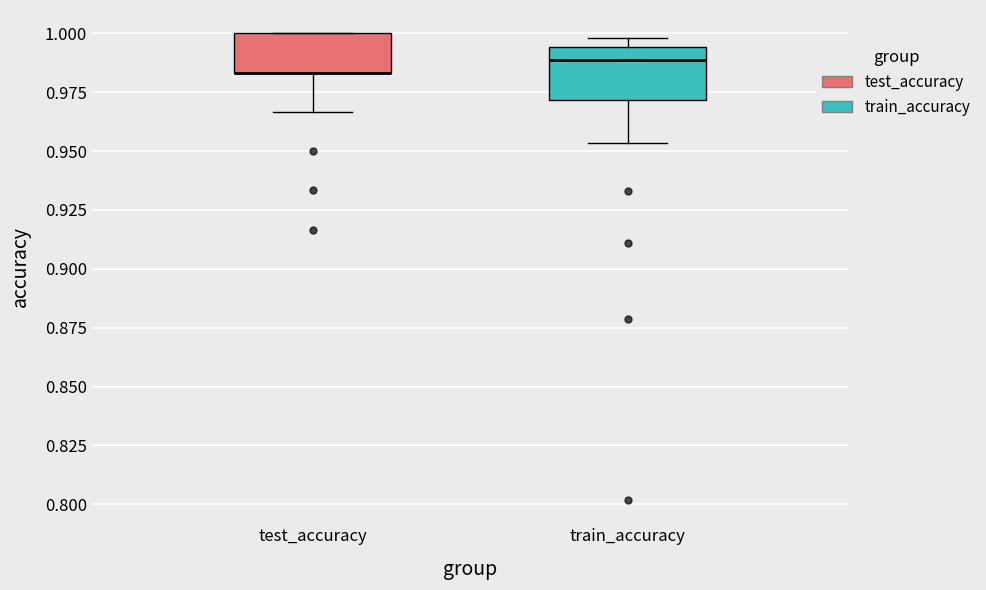

Reading left to right, read every box against the y-axis: the position of its median line, the range the box covers, and the ends of its whiskers. The values are not printed on the chart, so give them approximately, as read against the axis.

test_accuracy: median 0.985 (drawn on the box's lower edge), box 0.985 to 1.000, whiskers 0.965 to 1.000
train_accuracy: median 0.990, box 0.970 to 0.995, whiskers 0.955 to 1.000